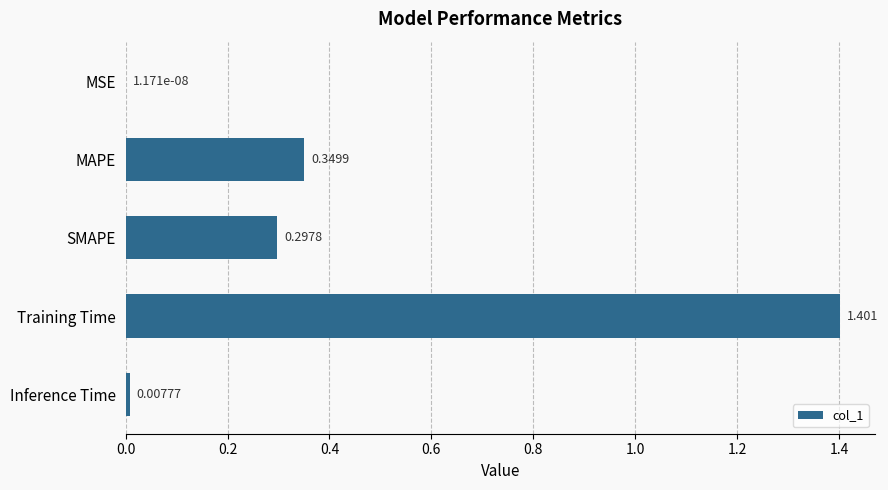

At which label is the value closest to 0?

MSE